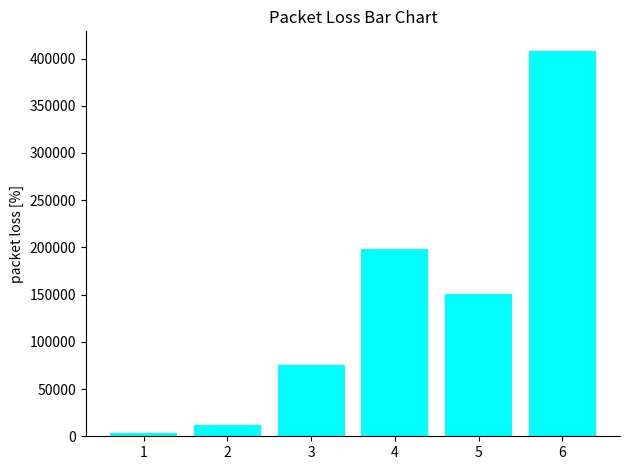

List the labels in order of value, largest first.

6, 4, 5, 3, 2, 1